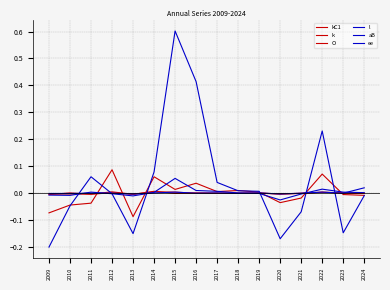

How many lines are shown in the chart?

6